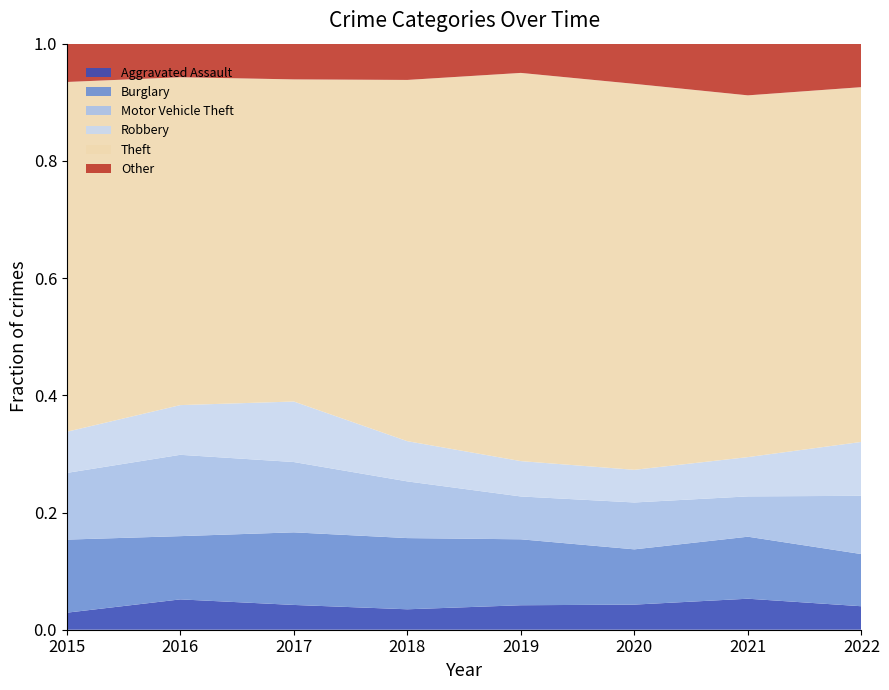

Reading left to right, extract all data points from this chart.

Aggravated Assault: 2015=24	2016=47	2017=43	2018=31	2019=36	2020=30	2021=30	2022=27
Burglary: 2015=103	2016=98	2017=126	2018=108	2019=97	2020=66	2021=60	2022=60
Motor Vehicle Theft: 2015=94	2016=126	2017=122	2018=86	2019=63	2020=56	2021=39	2022=67
Robbery: 2015=58	2016=77	2017=105	2018=61	2019=52	2020=39	2021=38	2022=62
Theft: 2015=493	2016=508	2017=559	2018=548	2019=571	2020=461	2021=350	2022=408
Other: 2015=54	2016=52	2017=62	2018=55	2019=43	2020=48	2021=50	2022=50